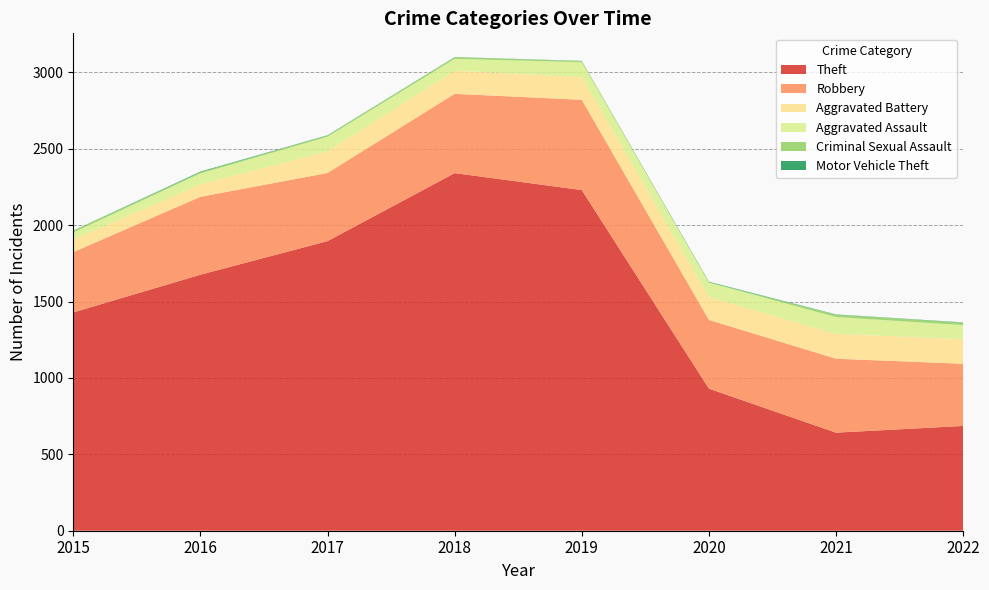

Reading right to left, what are all the values shown in this chart?

Robbery: 407	484	450	591	519	446	510	395
Theft: 686	642	930	2230	2341	1896	1676	1429
Aggravated Battery: 161	163	150	148	152	142	82	82
Aggravated Assault: 92	110	94	98	77	95	71	46
Criminal Sexual Assault: 16	15	3	8	11	8	8	12
Motor Vehicle Theft: 2	2	3	1	1	2	4	1